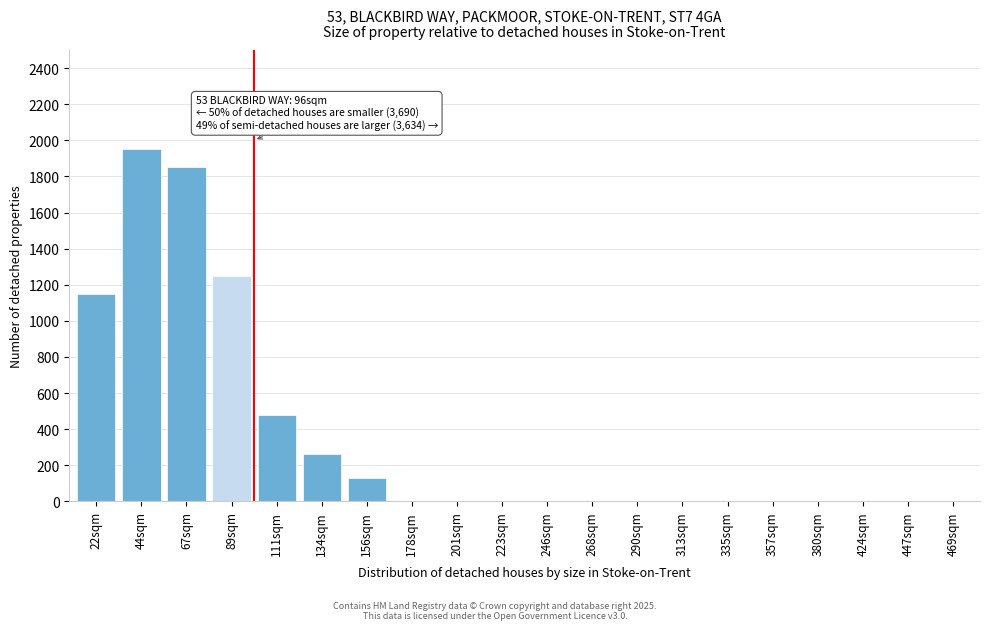

Reading right to left, extract all data points from this chart.

469sqm=0	447sqm=0	424sqm=0	380sqm=0	357sqm=0	335sqm=0	313sqm=0	290sqm=0	268sqm=0	246sqm=0	223sqm=0	201sqm=0	178sqm=0	156sqm=130	134sqm=260	111sqm=480	89sqm=1250	67sqm=1850	44sqm=1950	22sqm=1150